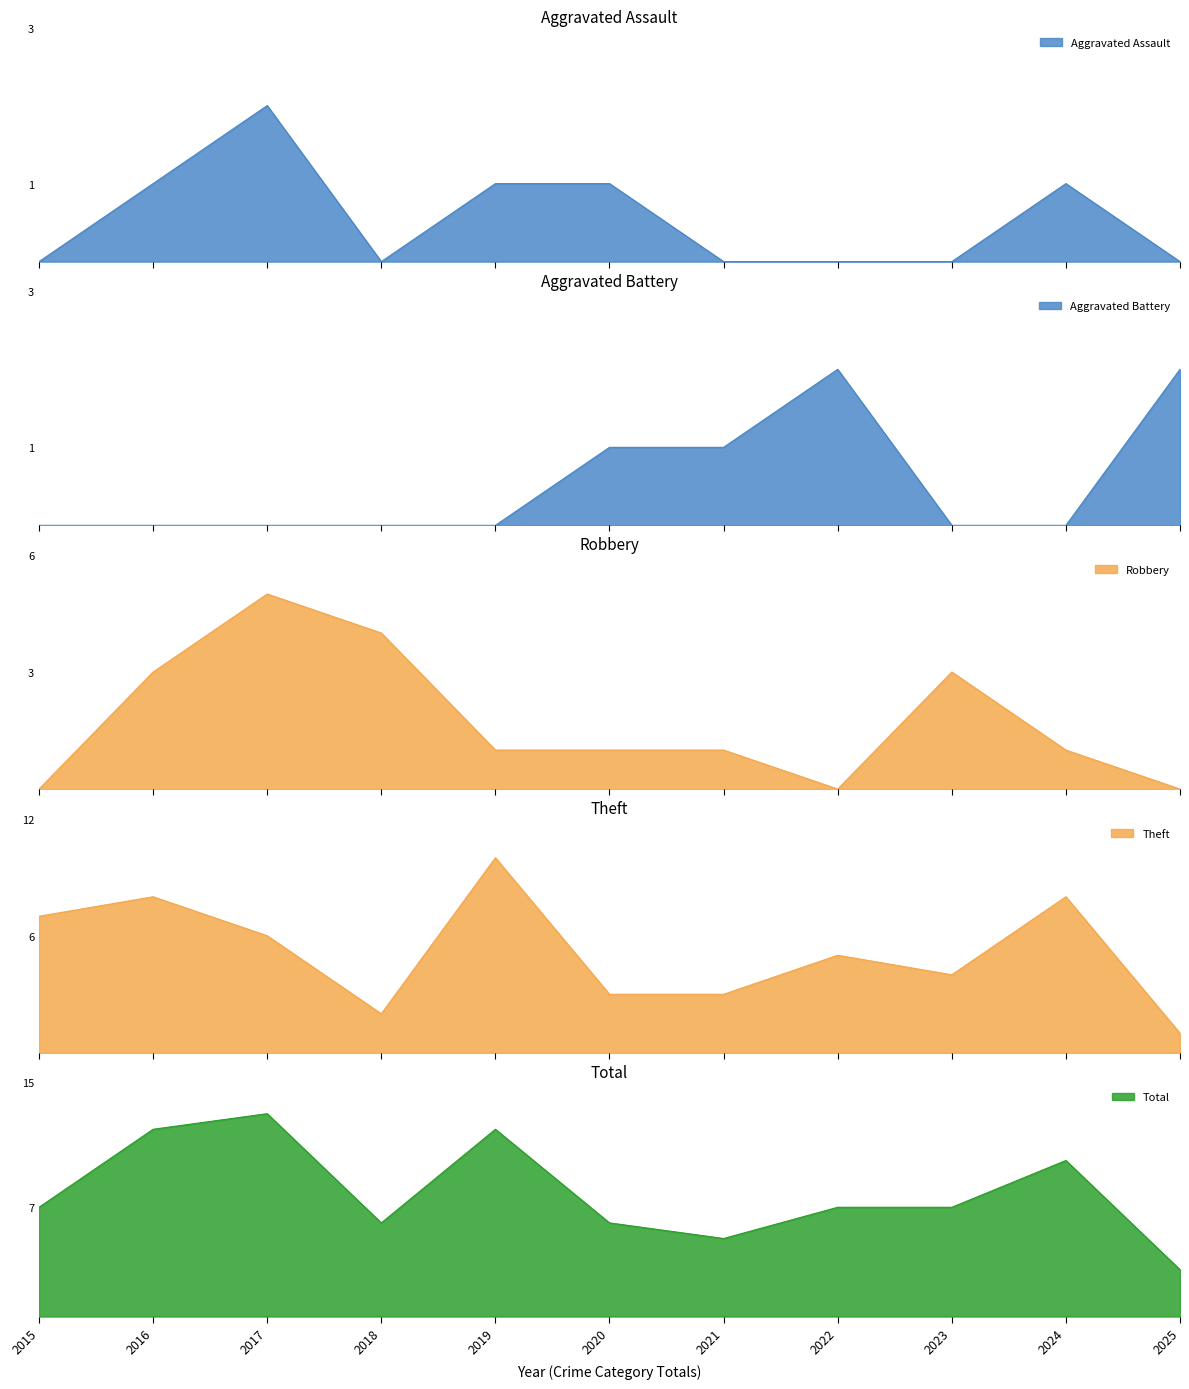

What is the difference between the maximum and second lowest values in the Total series?

8